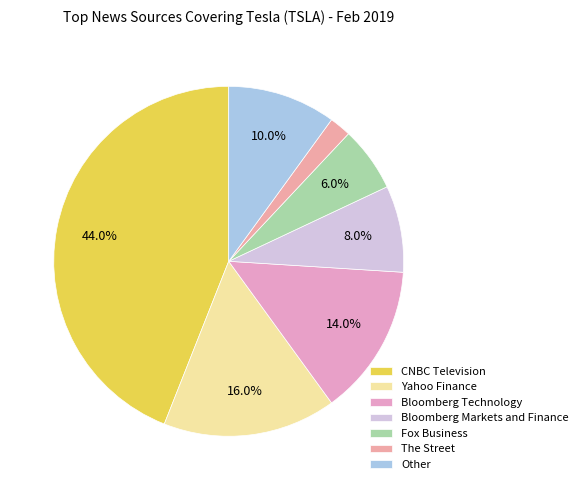

To the nearest percent, what is the difference between the largest and smallest slice percentages?

42%